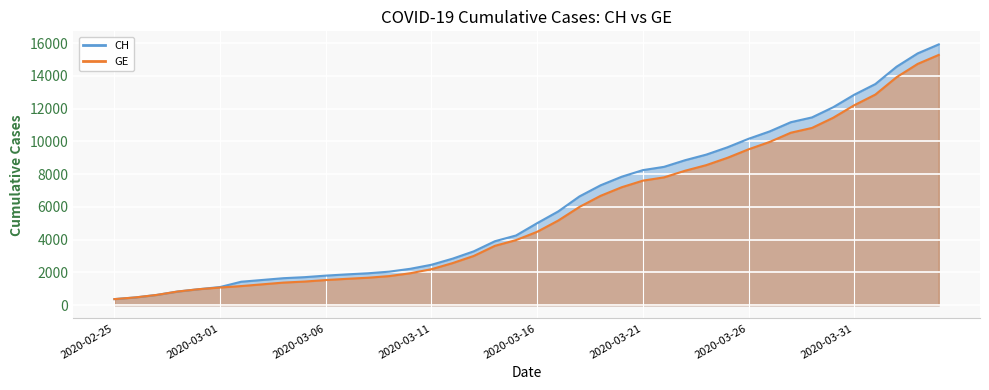

Where is GE nearest to the value 7829?

2020-03-22